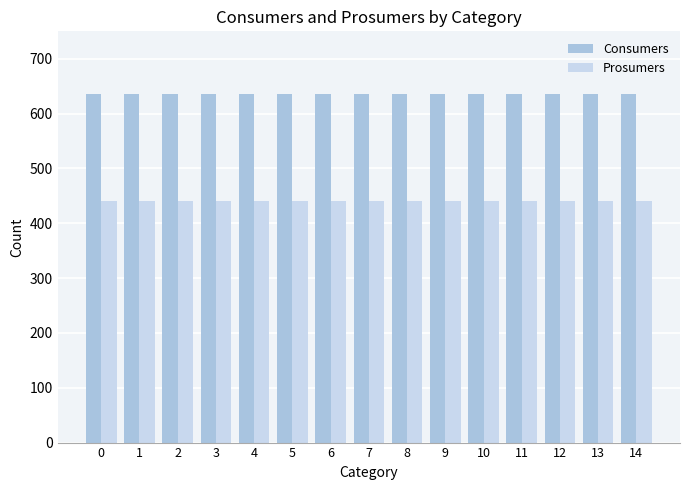

At 2, list the series in order from largest to smallest.

Consumers, Prosumers